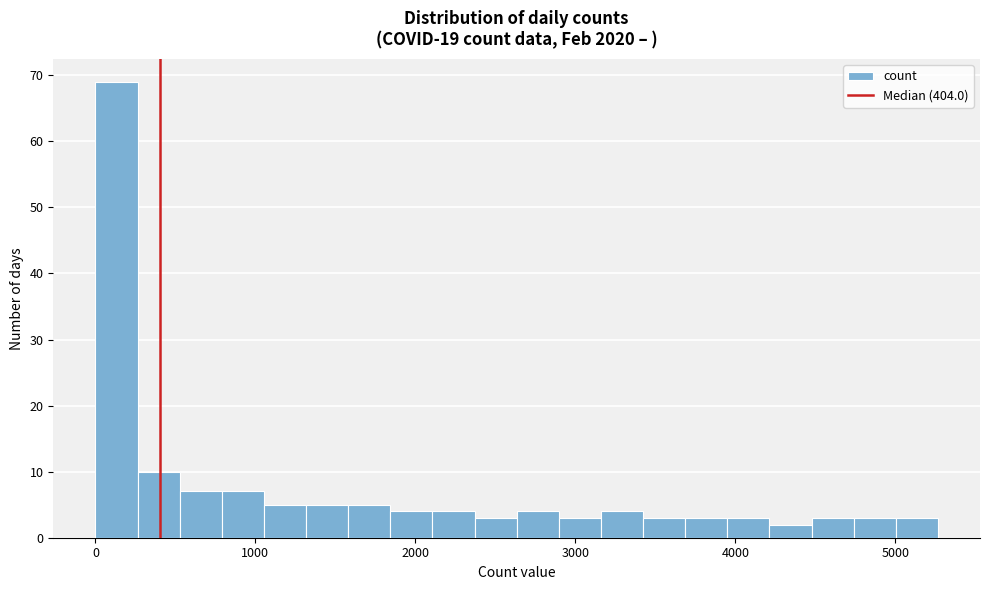

Read against the x-axis, roughly where is the centre of the tallest bar?

100